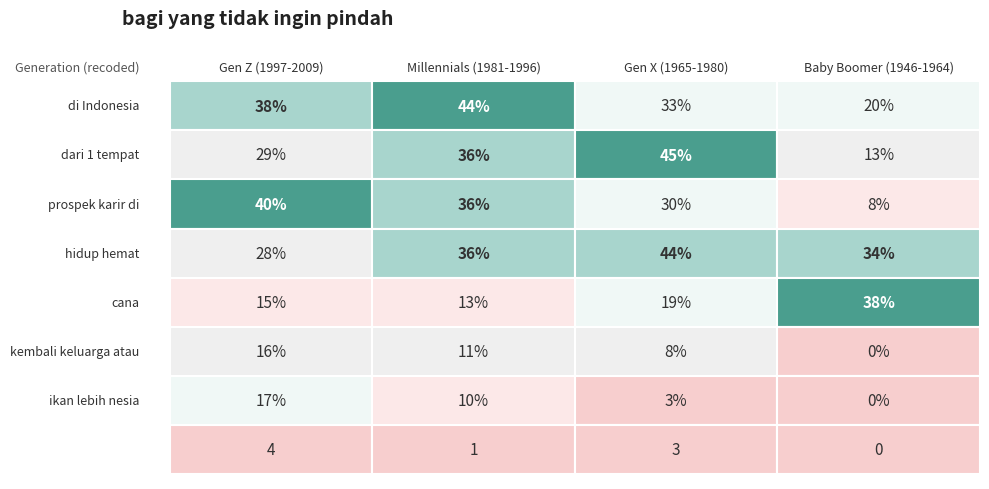

What is the total value across all series at 3?

142